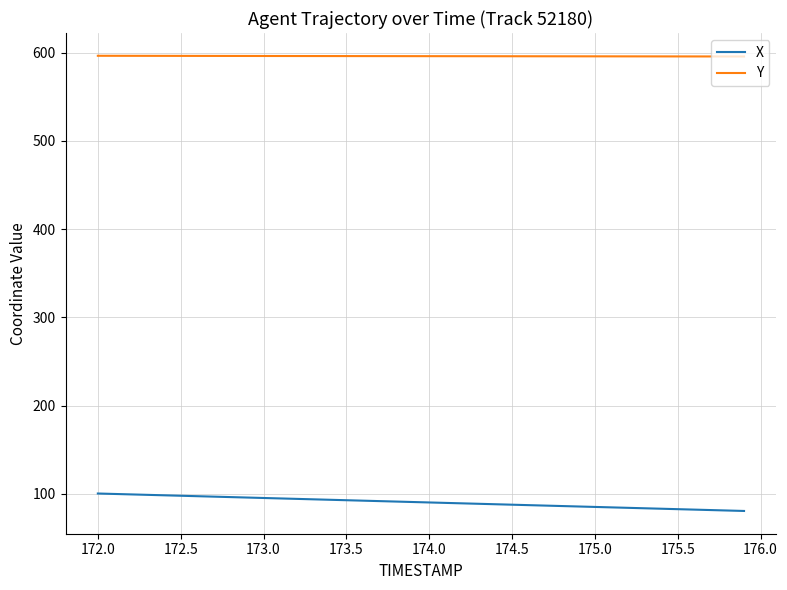

What is the greatest value displayed?

596.5